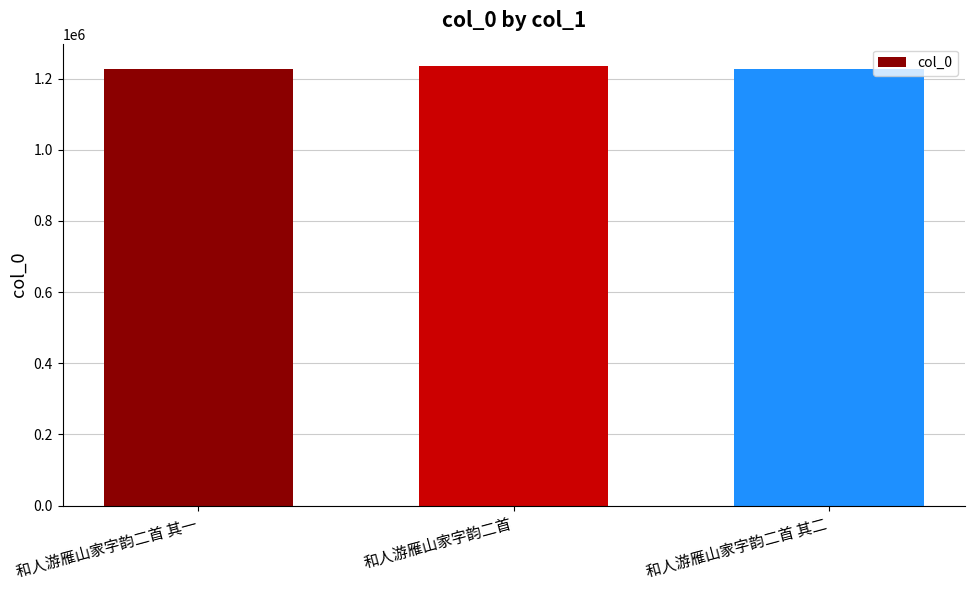

What is the difference between the maximum and minimum values?

8020